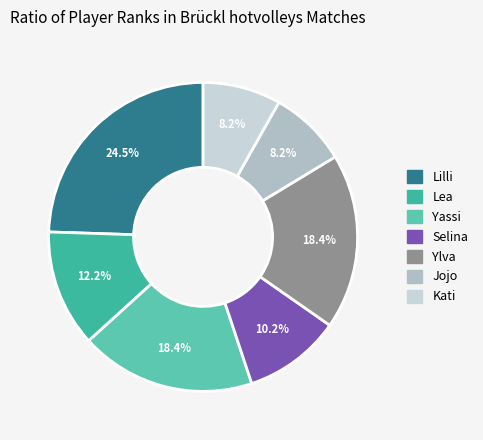

Combined, what portion of the pie is Ylva and Lea?

30.6%